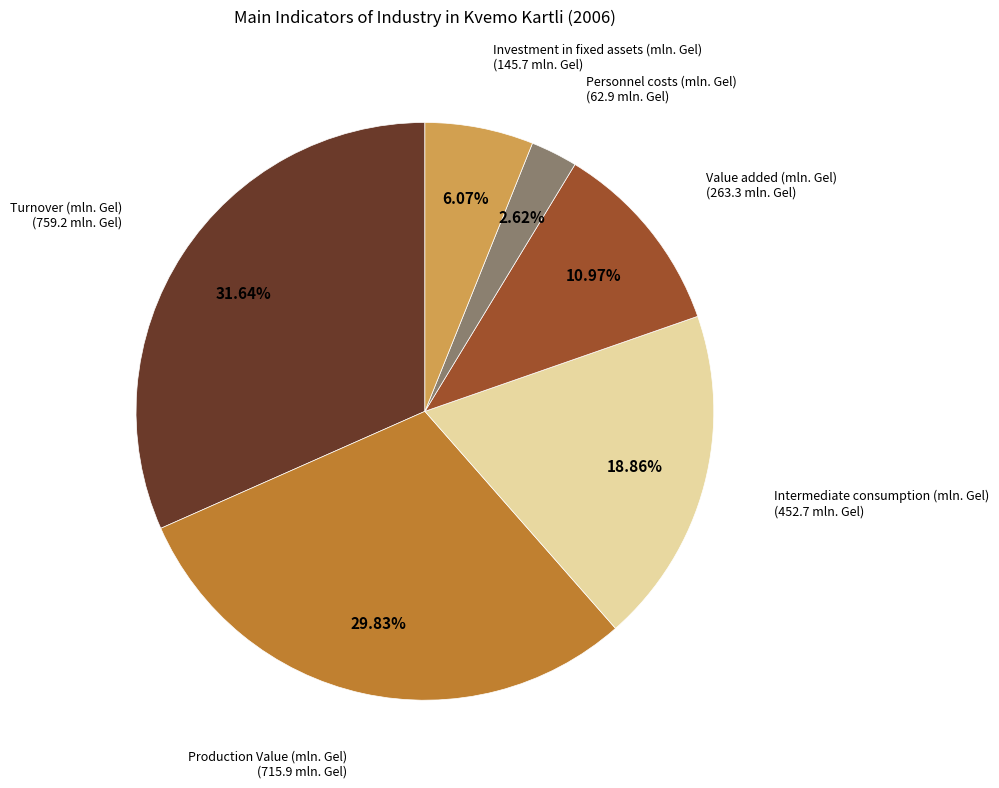

Does any single category account for the majority?

No